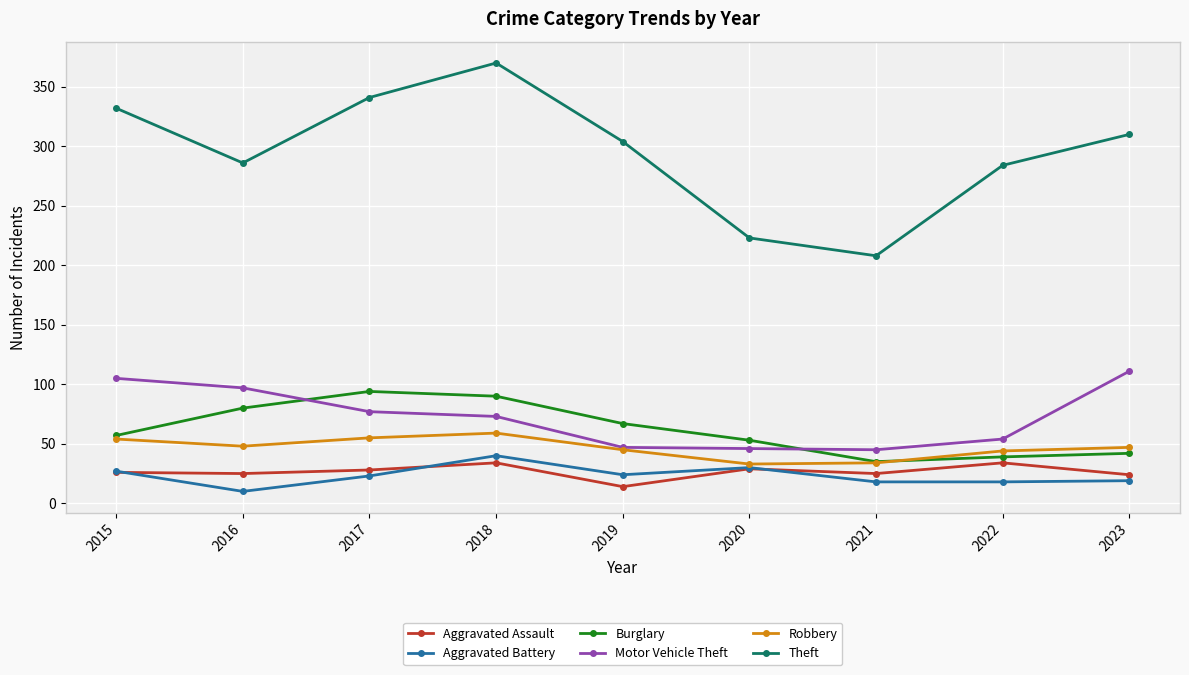

Is the value of Aggravated Battery at 2017 greater than the value of Burglary at 2019?

No